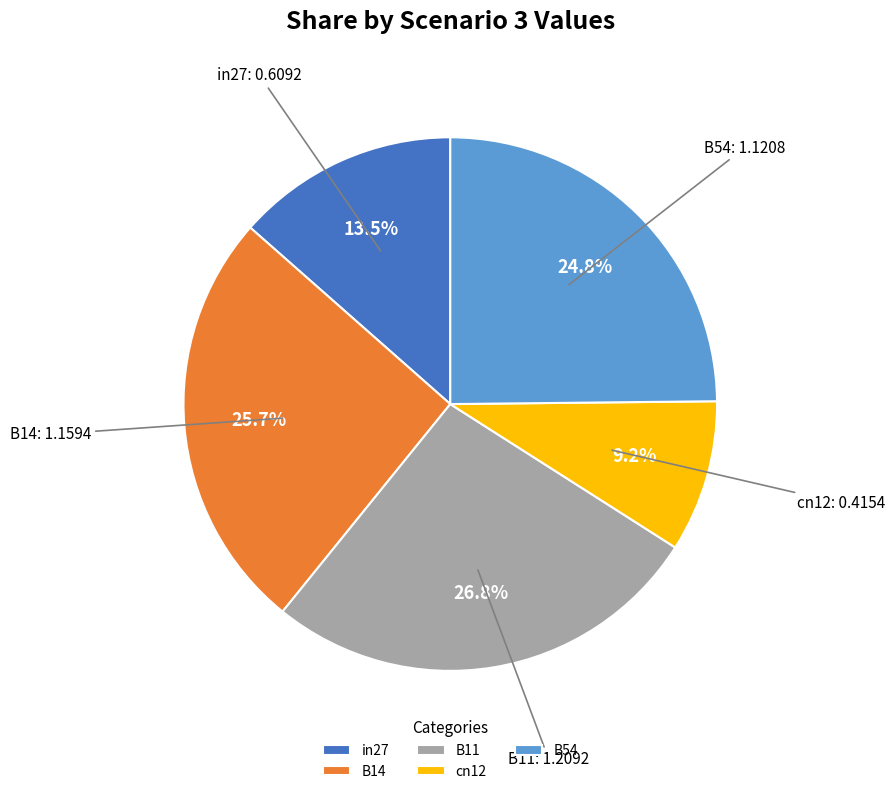

Does in27 represent more than half of the total?

No